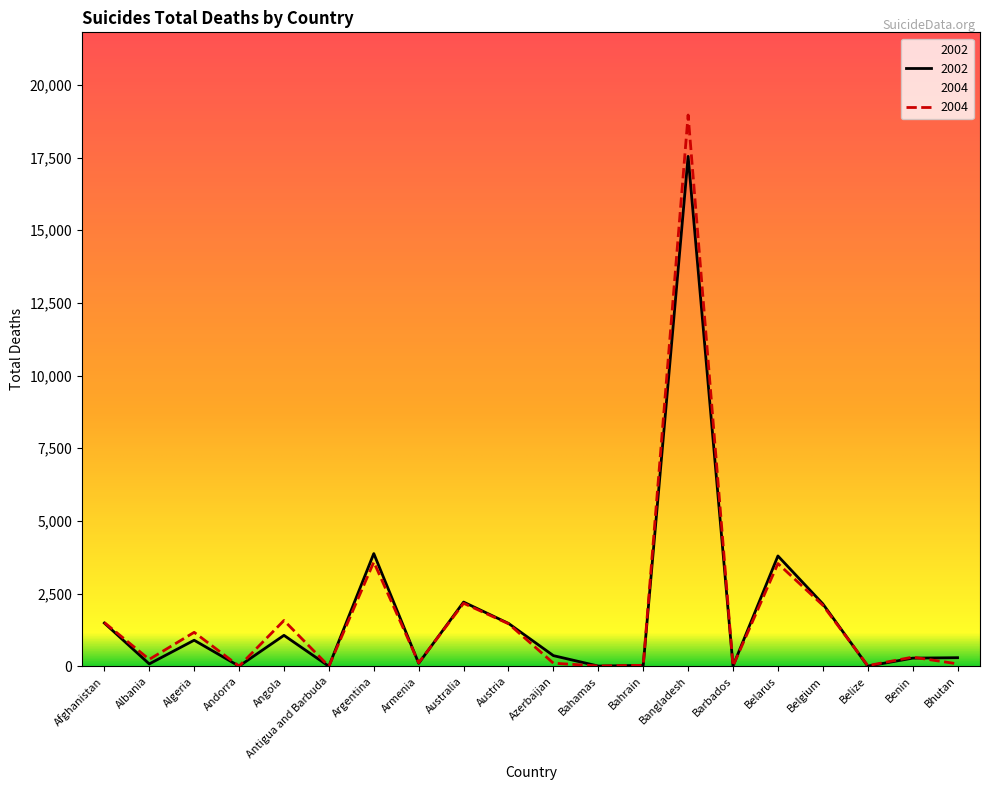

True or false: 2002 has more than 0 interior local peaks.

True